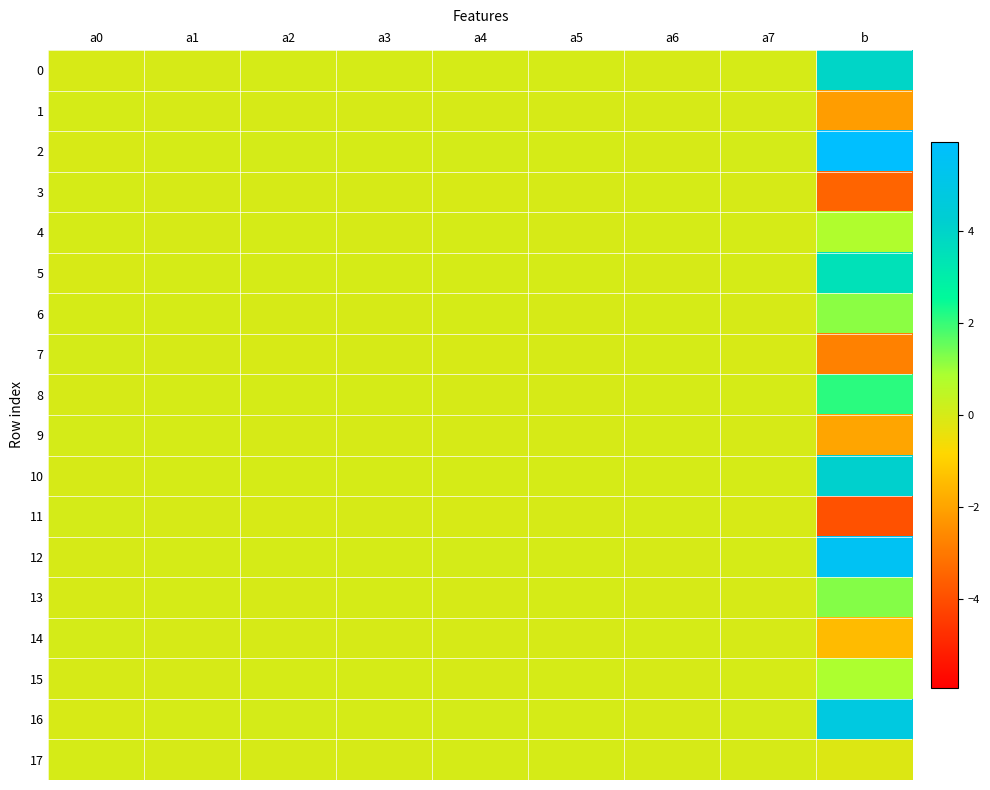

How many series are shown in this chart?

18